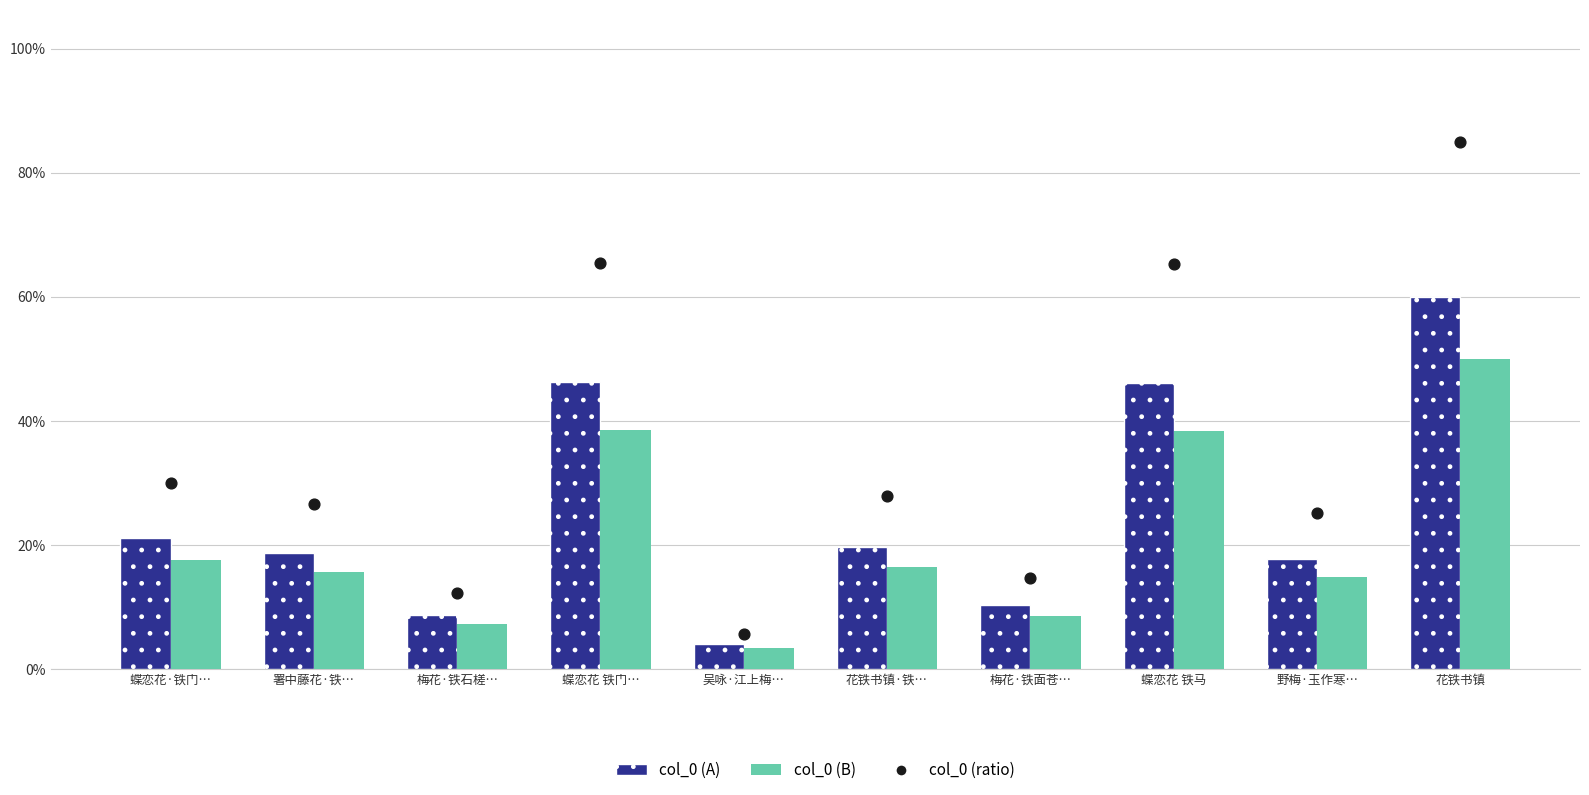

At which category is the sum across all series the highest?

花铁书镇